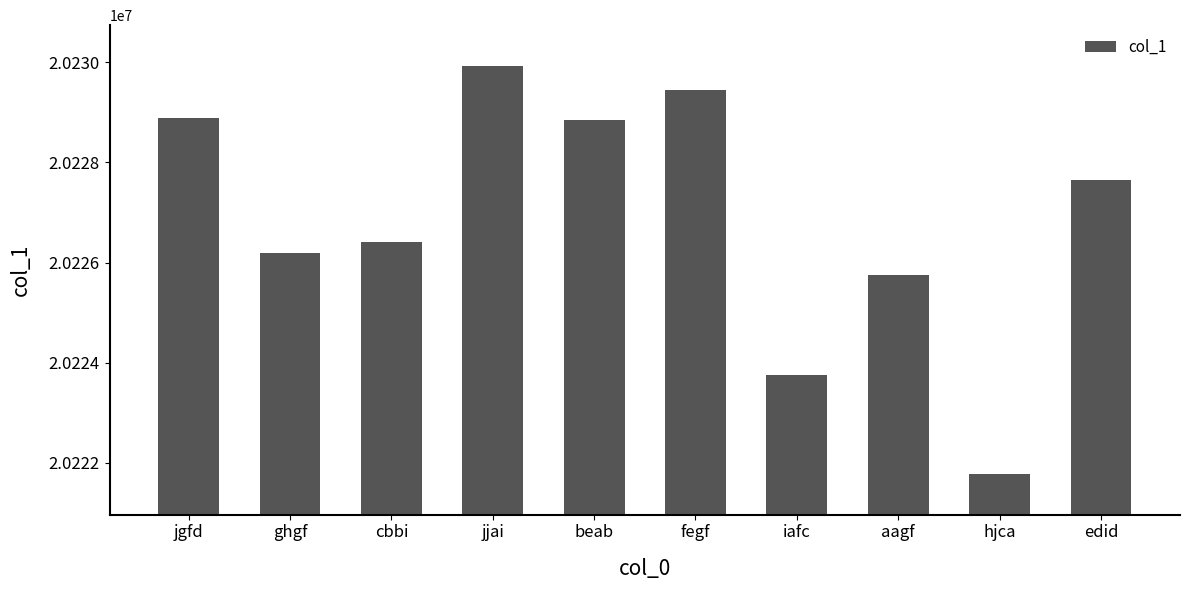

Does the chart contain stacked bars?

No